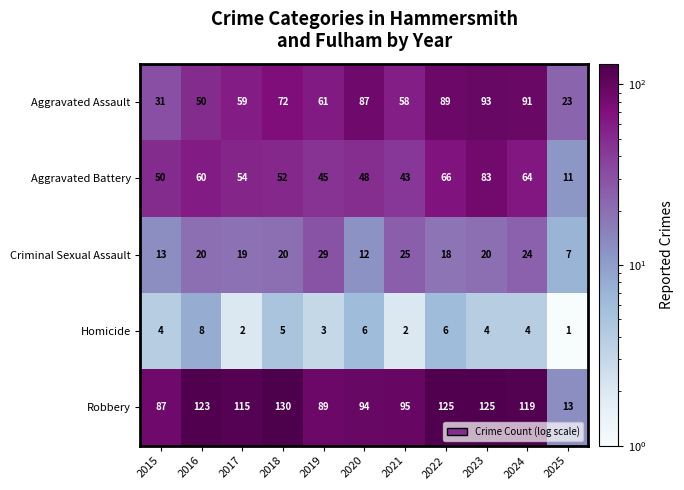

Which category has the lowest value across all series?

2025